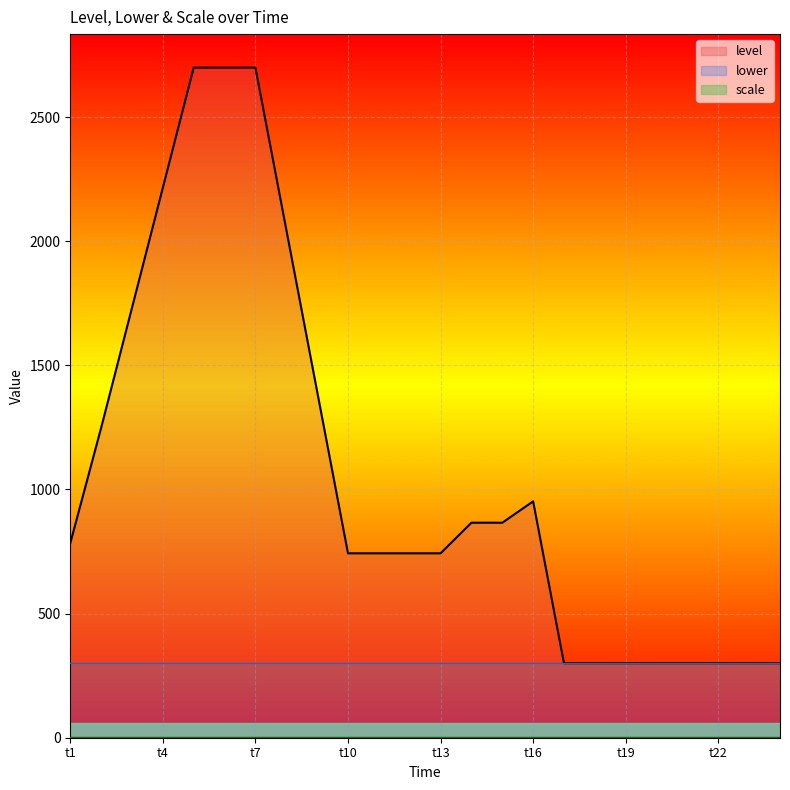

True or false: scale and lower intersect in this chart.

False